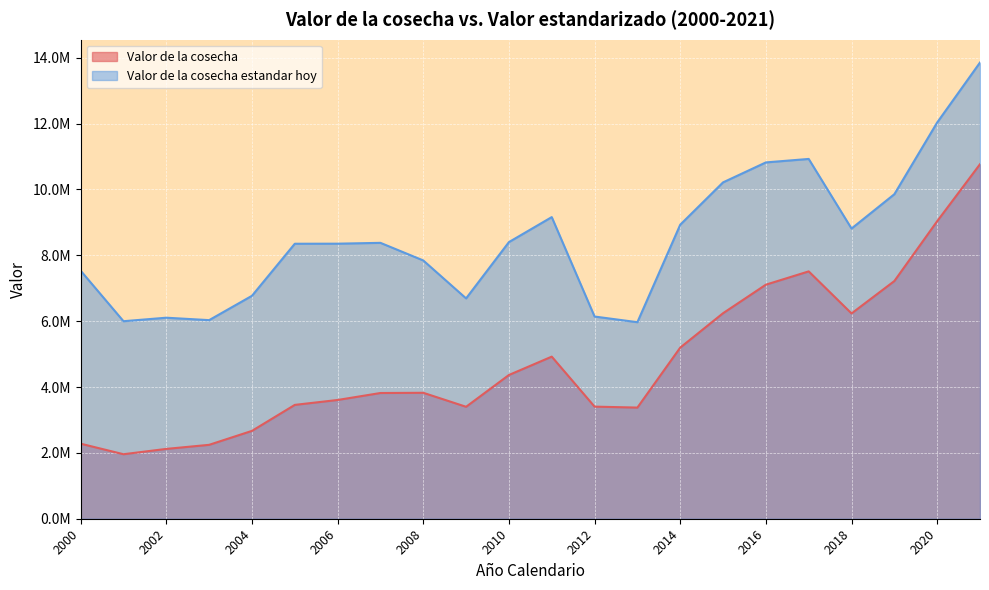

What is the average value of the Valor de la cosecha estandar hoy series?

8508926.5